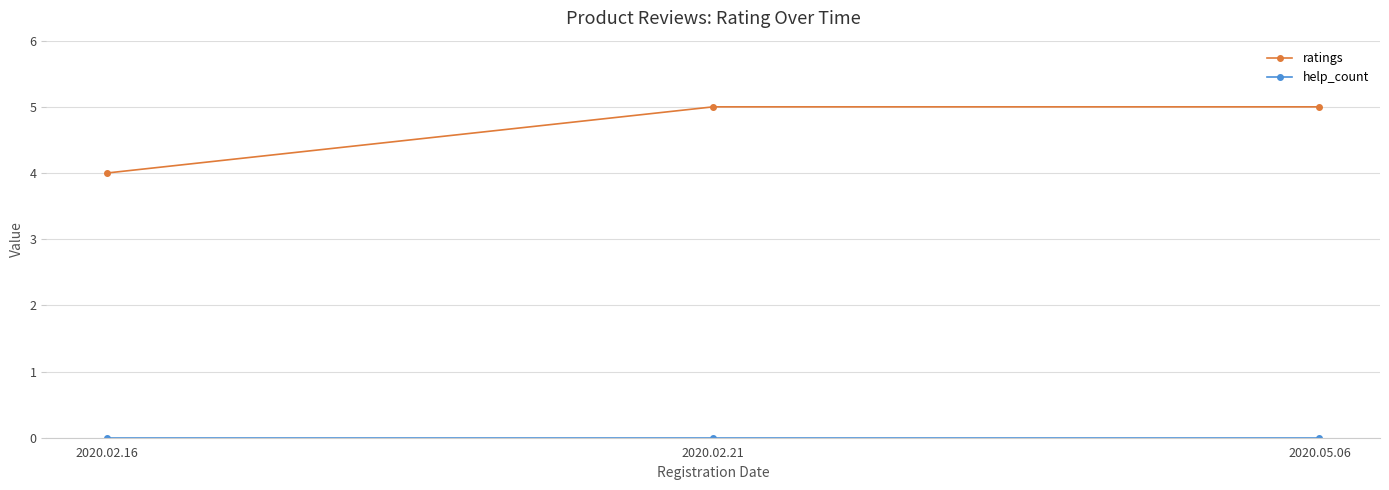

What is the label of the 1st point from the left?

2020.02.16